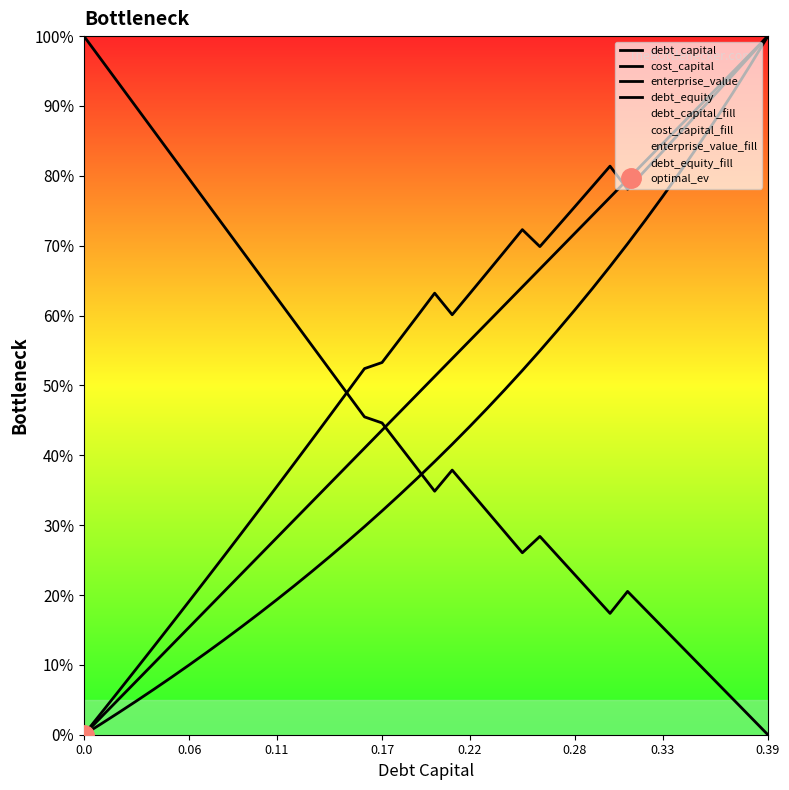

Which series has the largest total across all categories?

enterprise_value